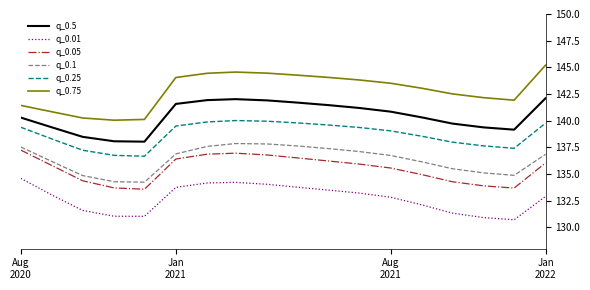

True or false: q_0.75 and q_0.25 intersect in this chart.

False